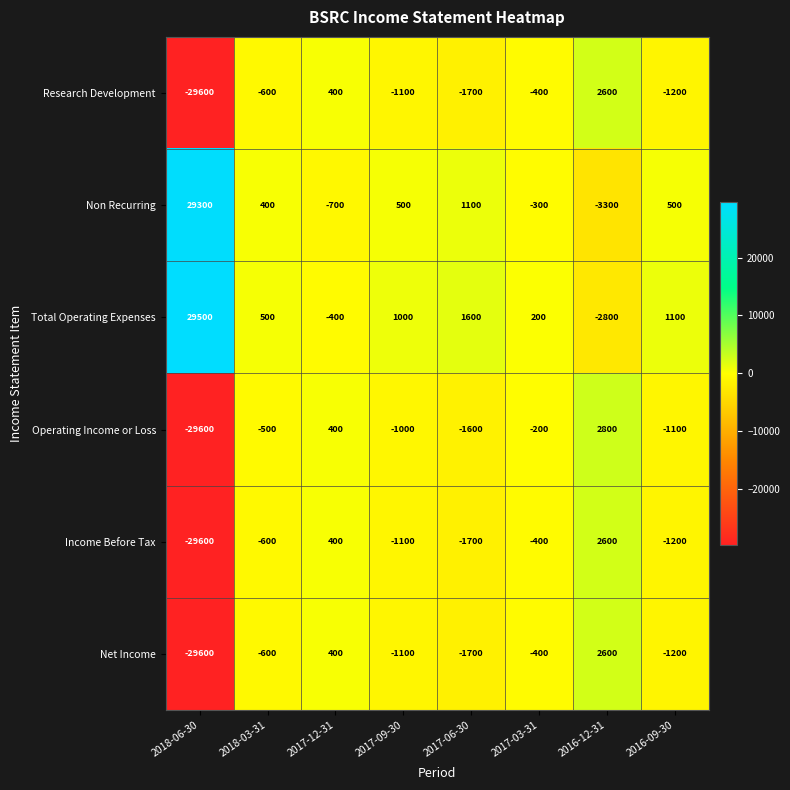

Which series changed the most between 2018-06-30 and 2017-06-30?

Non Recurring